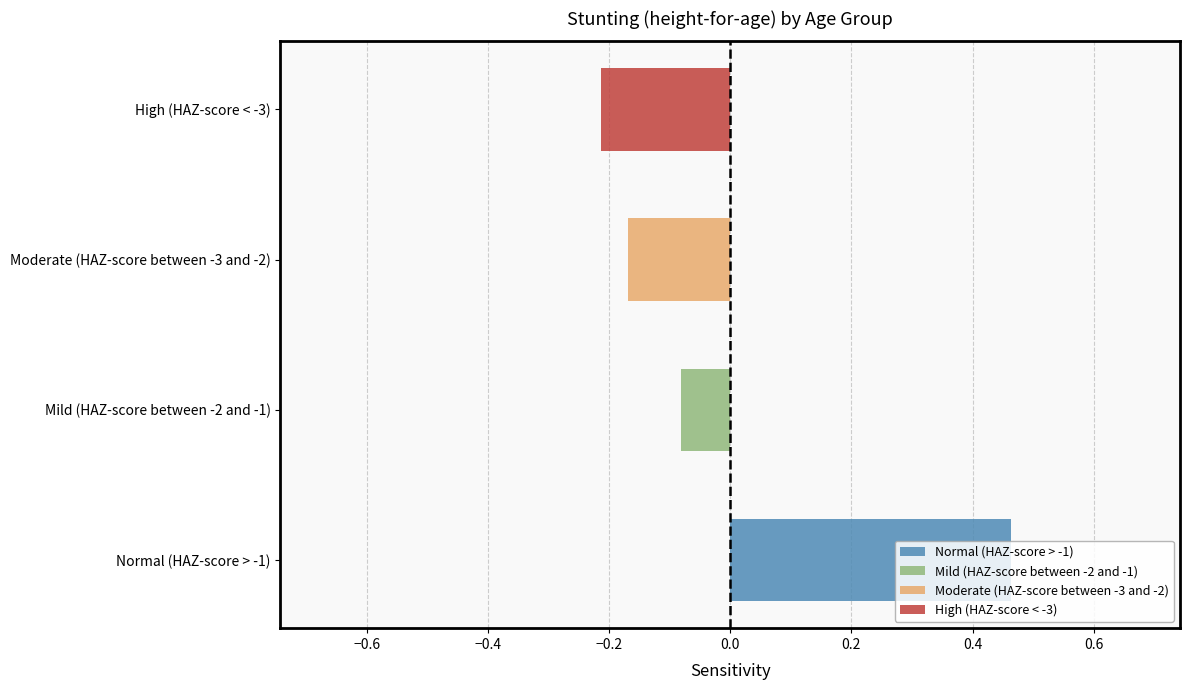

The High (HAZ-score < -3) series shows 0.0 at 6-11 months. True or false?

False